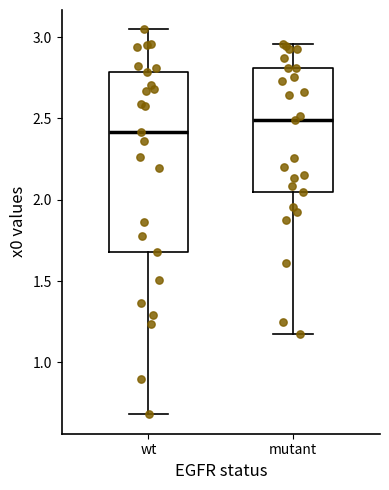

Reading left to right, transcribe this box plot: for each box, give where its median line is, the range the box spans, and where its two whiskers end, as read against the y-axis. The values are not printed on the chart, so give them approximately, as read against the axis.

wt: median 2.40, box 1.70 to 2.80, whiskers 0.70 to 3.05
mutant: median 2.50, box 2.05 to 2.80, whiskers 1.15 to 2.95